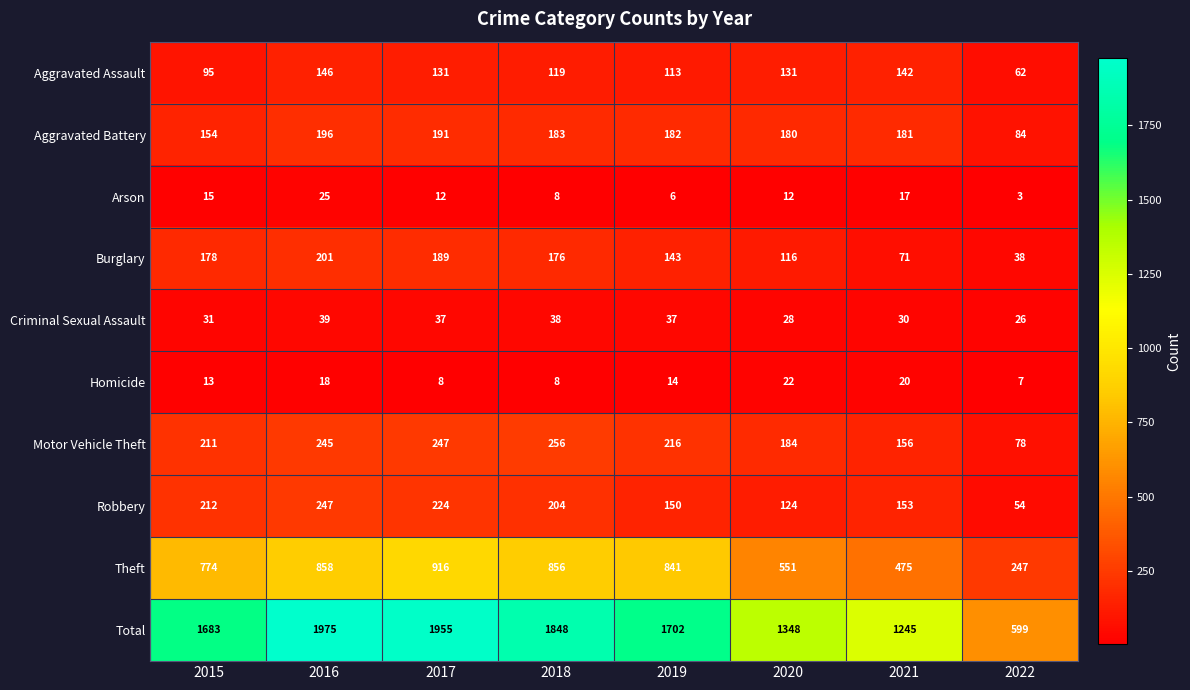

Read the Aggravated Assault value at 2015, to the nearest 10.

100